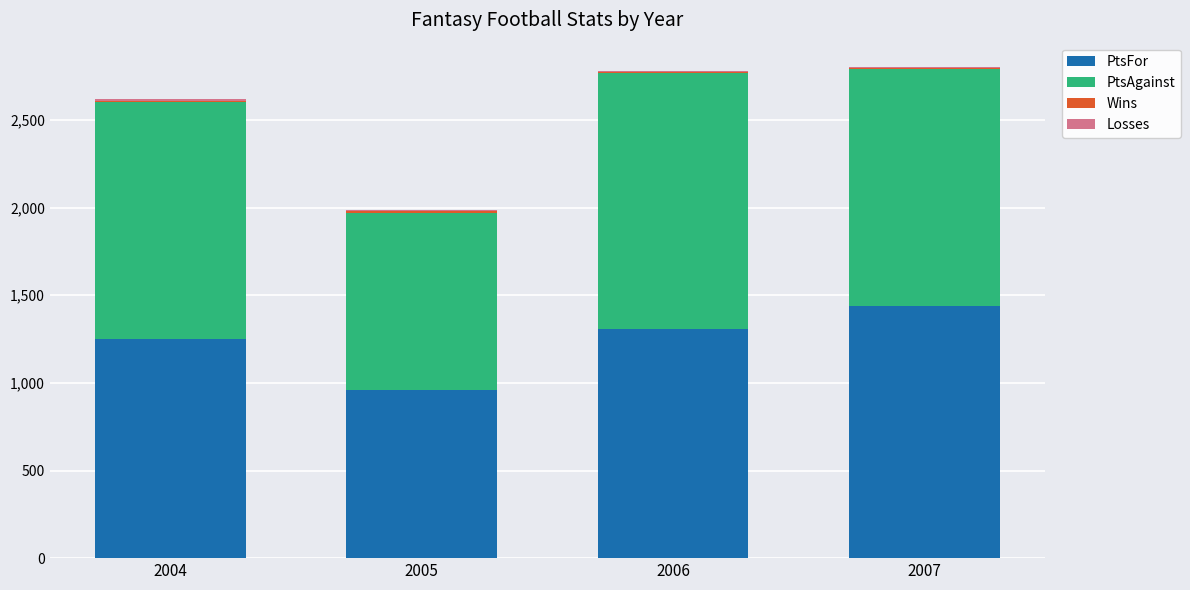

What is the sum of all PtsFor values?

4954